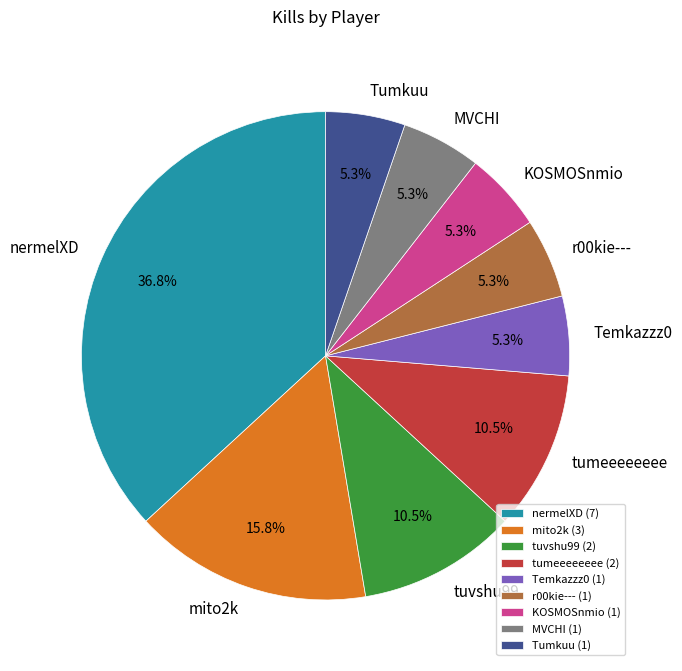

Does nermelXD account for over 50% of the chart?

No